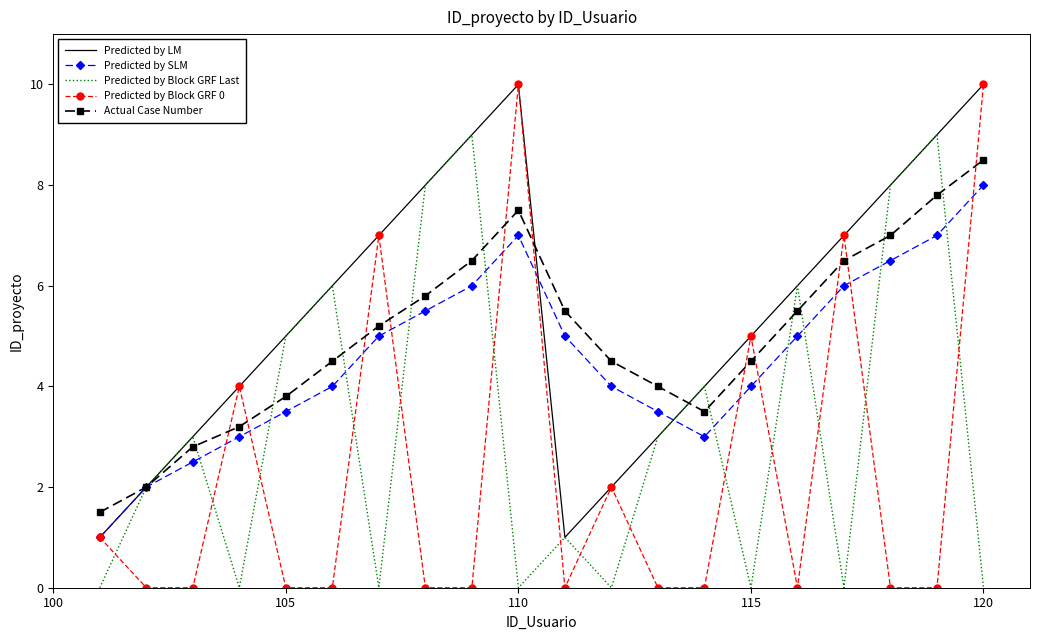

Which series has the largest total across all categories?

Predicted by LM